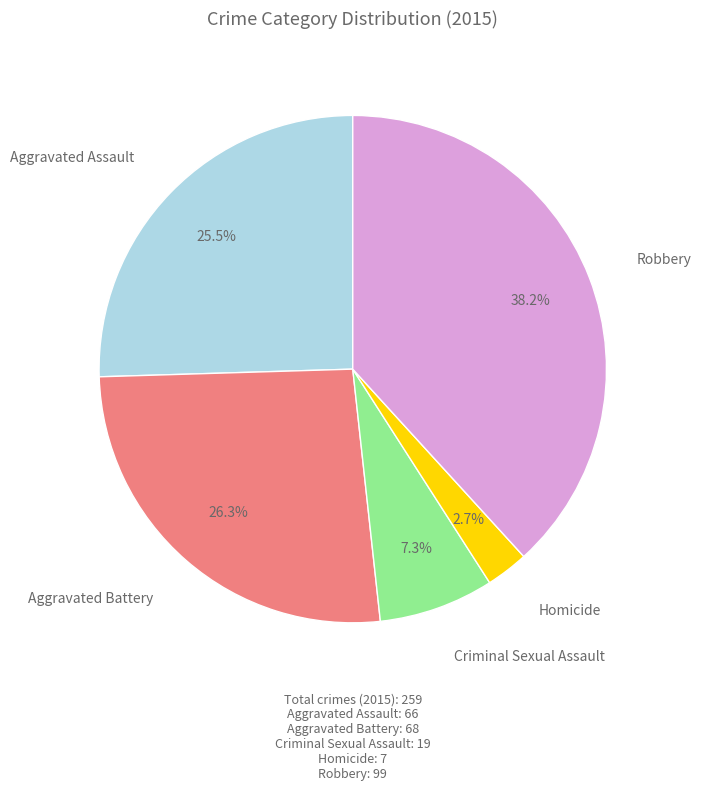

How many segments does this pie chart have?

5